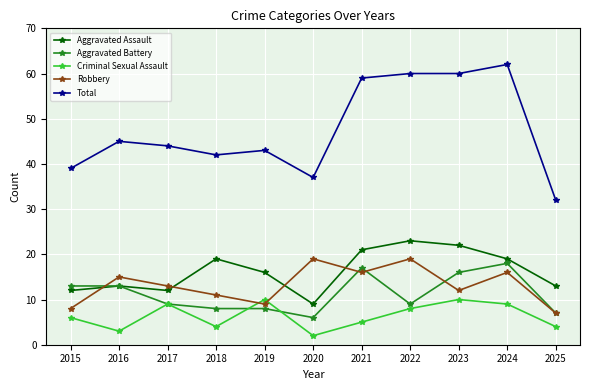

True or false: Criminal Sexual Assault and Total cross at least once.

False